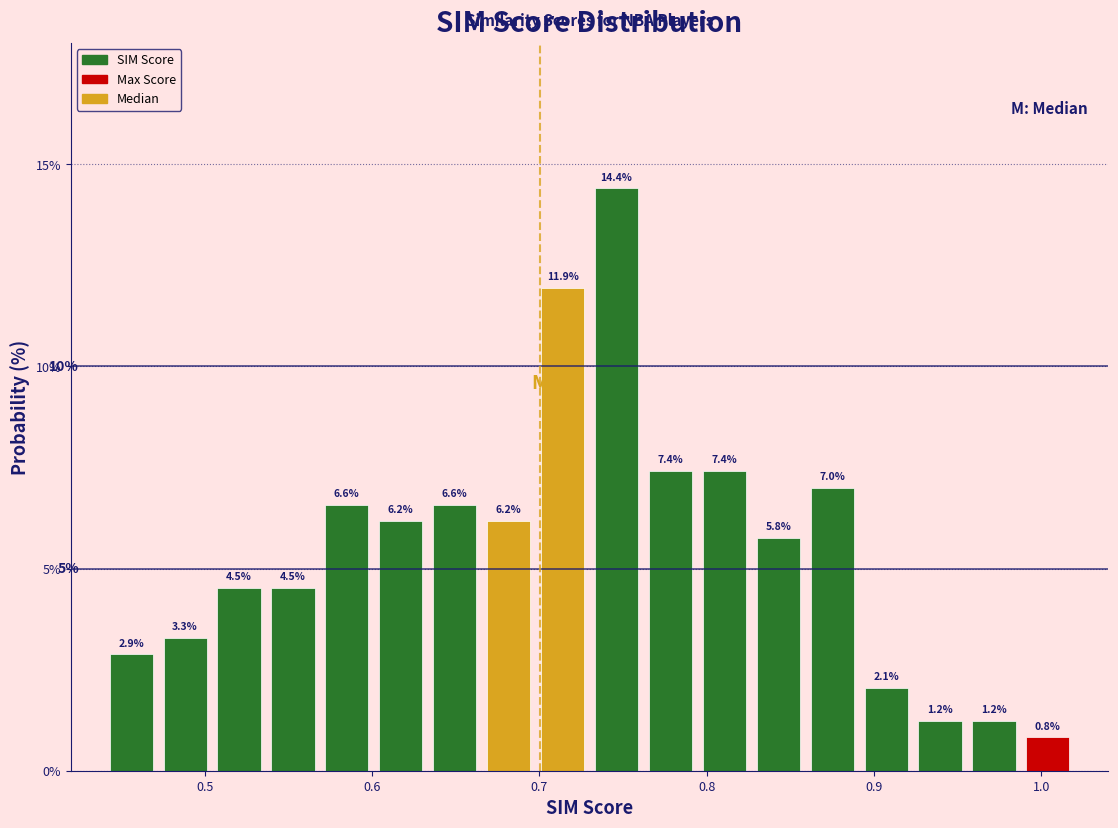

Around what value on the x-axis is the tallest bar? Give the approximate position of its centre, as read against the axis.

0.75